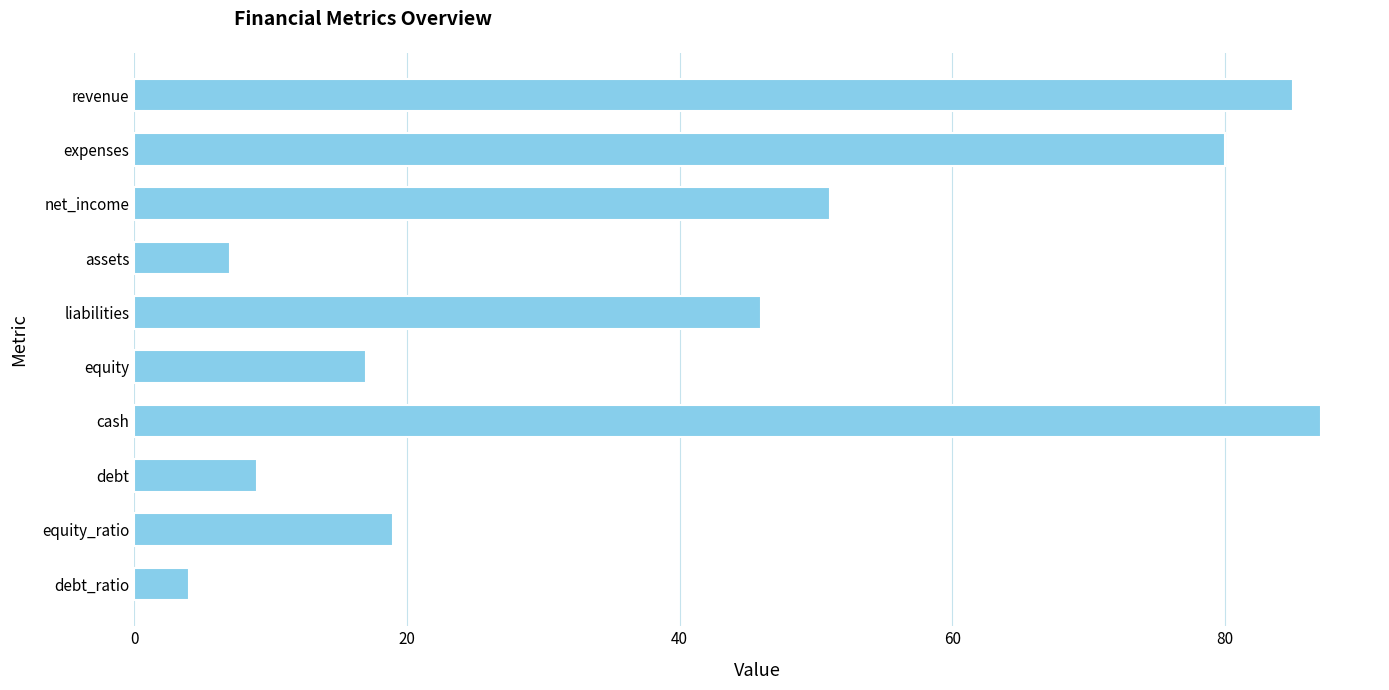

List the labels in order of value, largest first.

cash, revenue, expenses, net_income, liabilities, equity_ratio, equity, debt, assets, debt_ratio